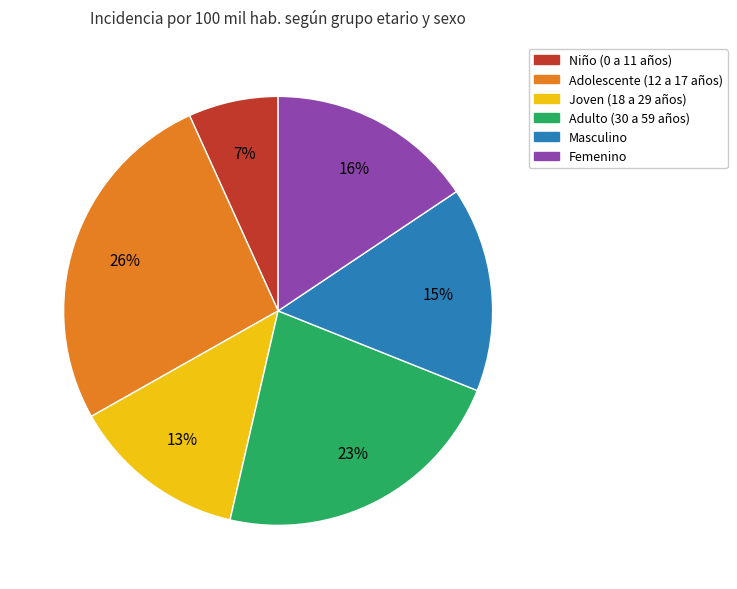

To the nearest percent, what is the average slice percentage?

17%